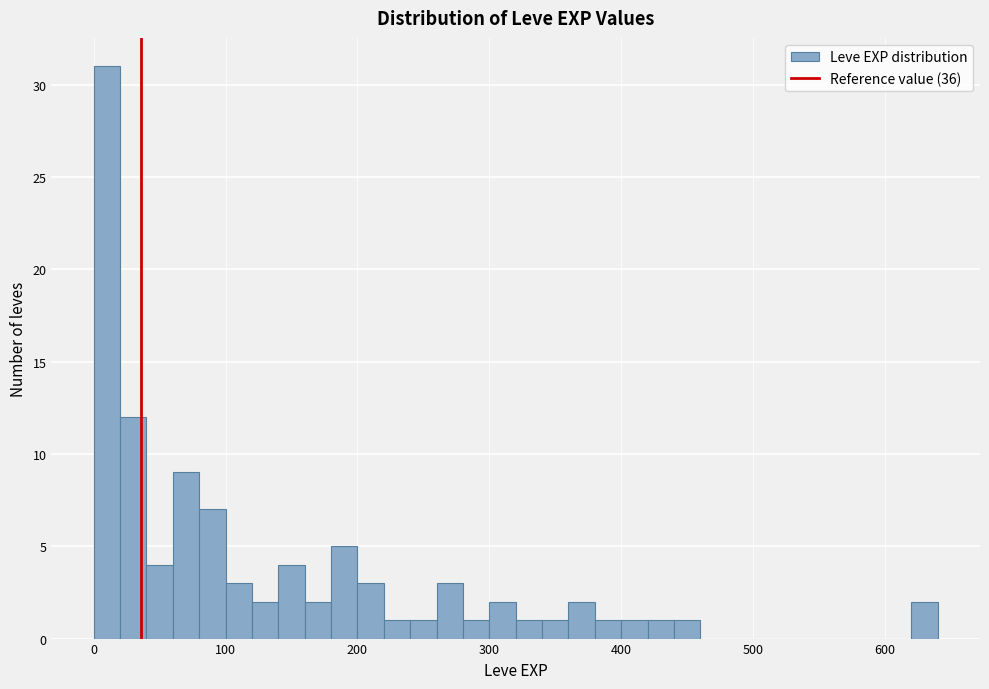

Around what value on the x-axis is the tallest bar? Give the approximate position of its centre, as read against the axis.

10